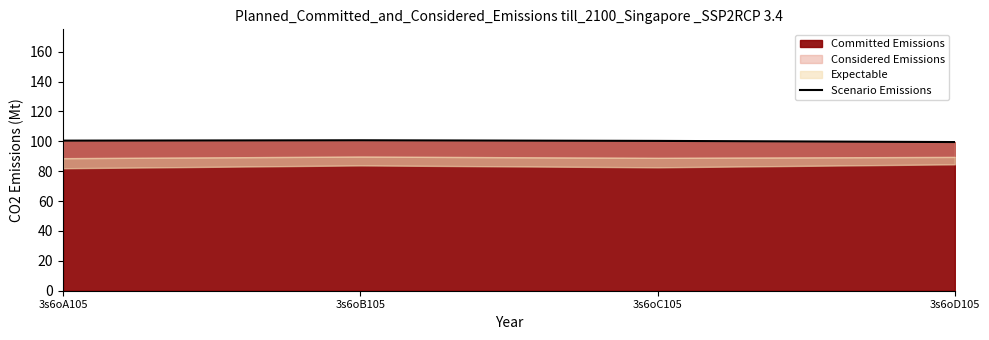

List the labels in order of value, largest first.

3s6oB105, 3s6oA105, 3s6oC105, 3s6oD105